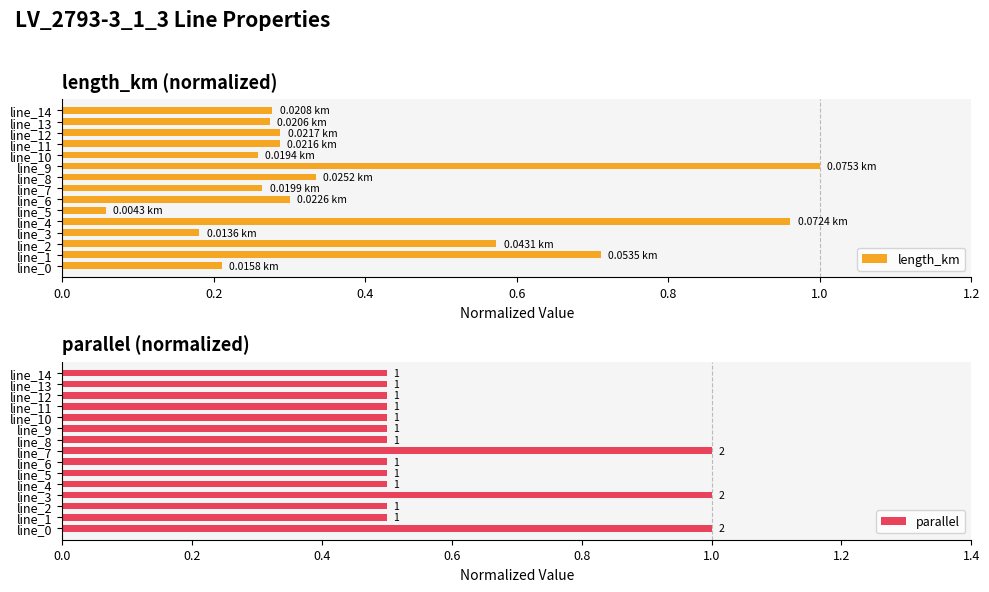

What is the average value of the length_km series?

0.4